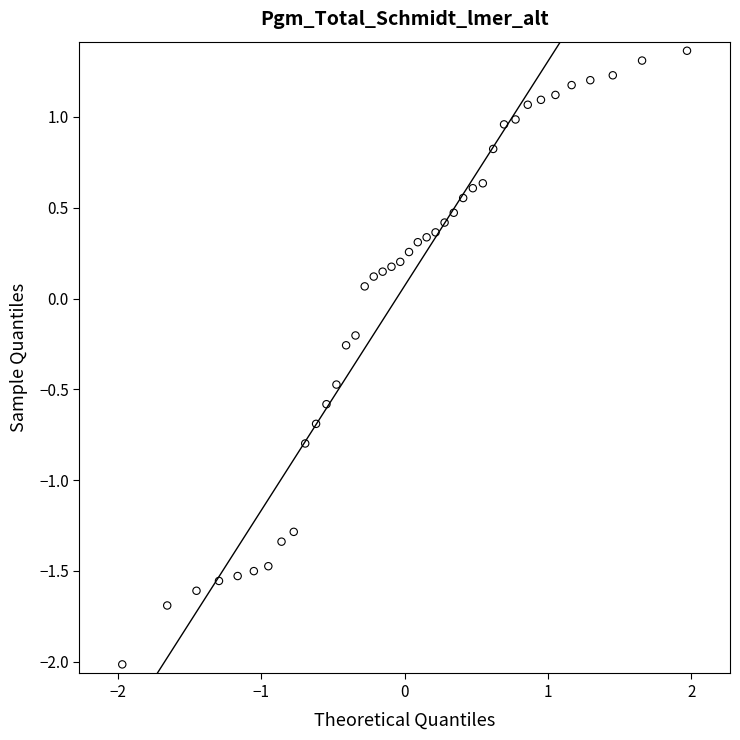

What is the range of Y values (max minus min)?

3.4